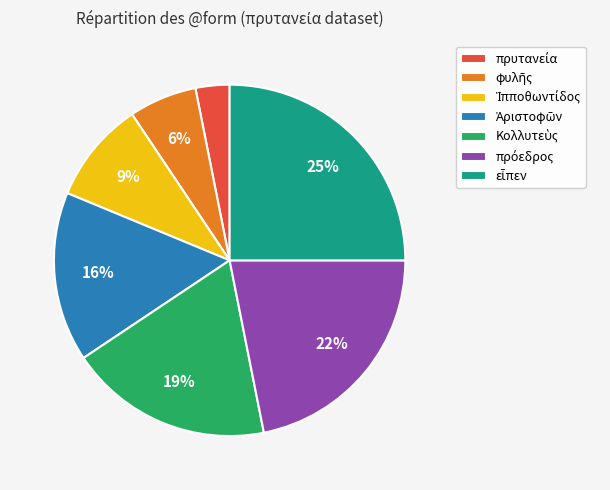

To the nearest percent, what is the average slice percentage?

14%